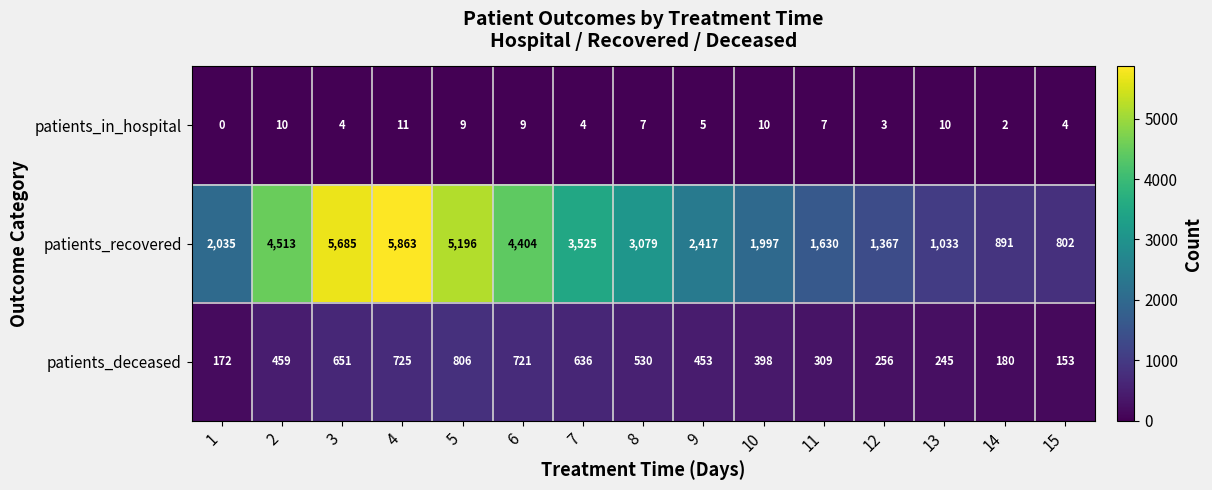

What is the total value across all series at 12?

1626